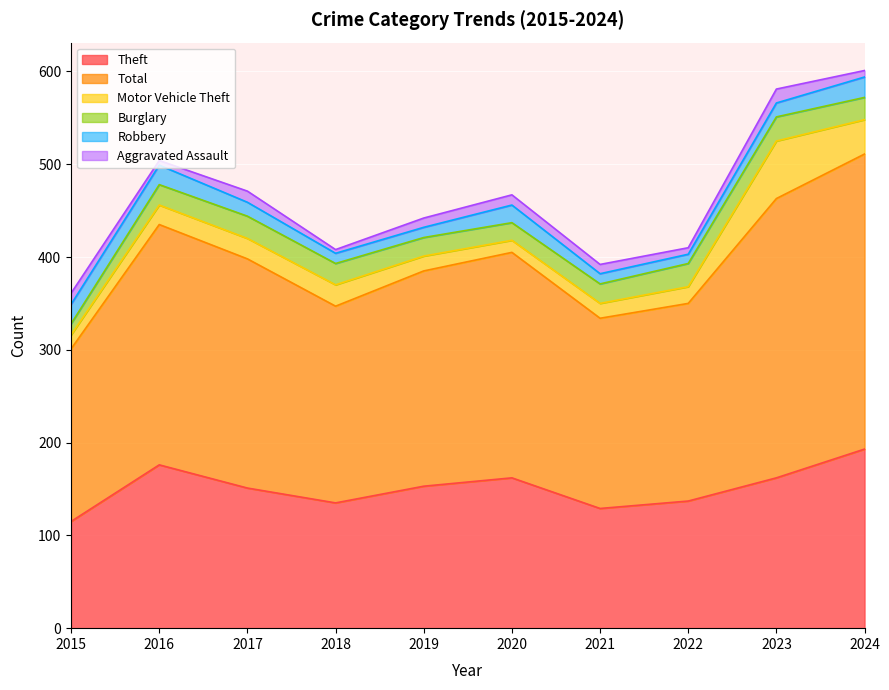

What value does the Burglary series have at 2023?

26